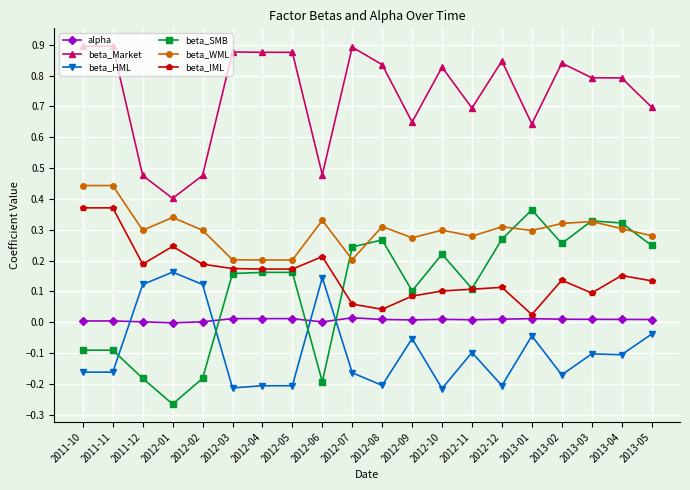

At which label is beta_IML closest to 0?

2013-01